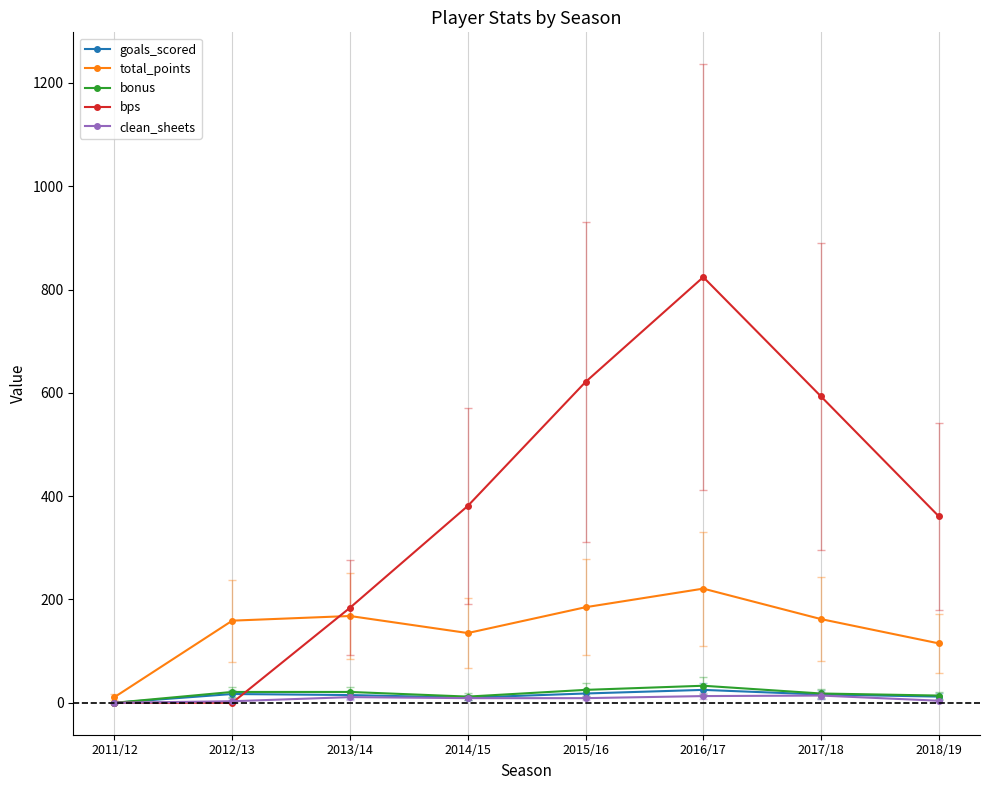

True or false: bonus has more than 0 interior local peaks.

True